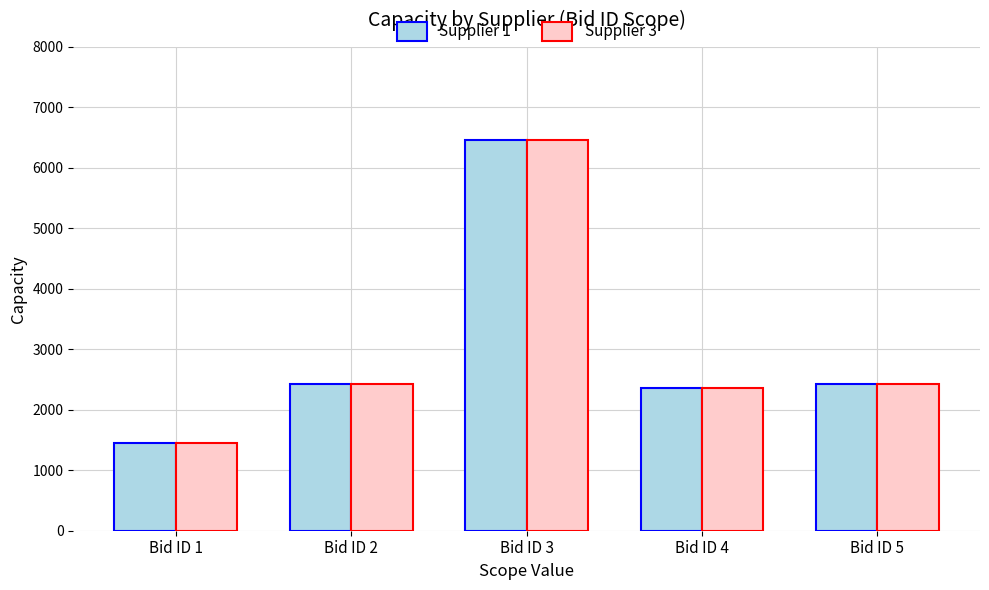

How many values in the Supplier 3 series are below 2422?

2